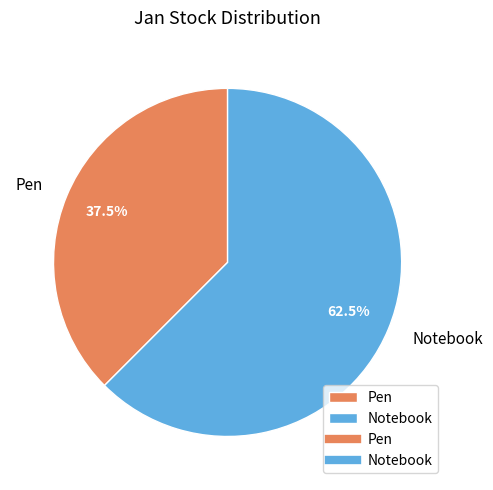

True or false: Pen accounts for 45% of the total.

False